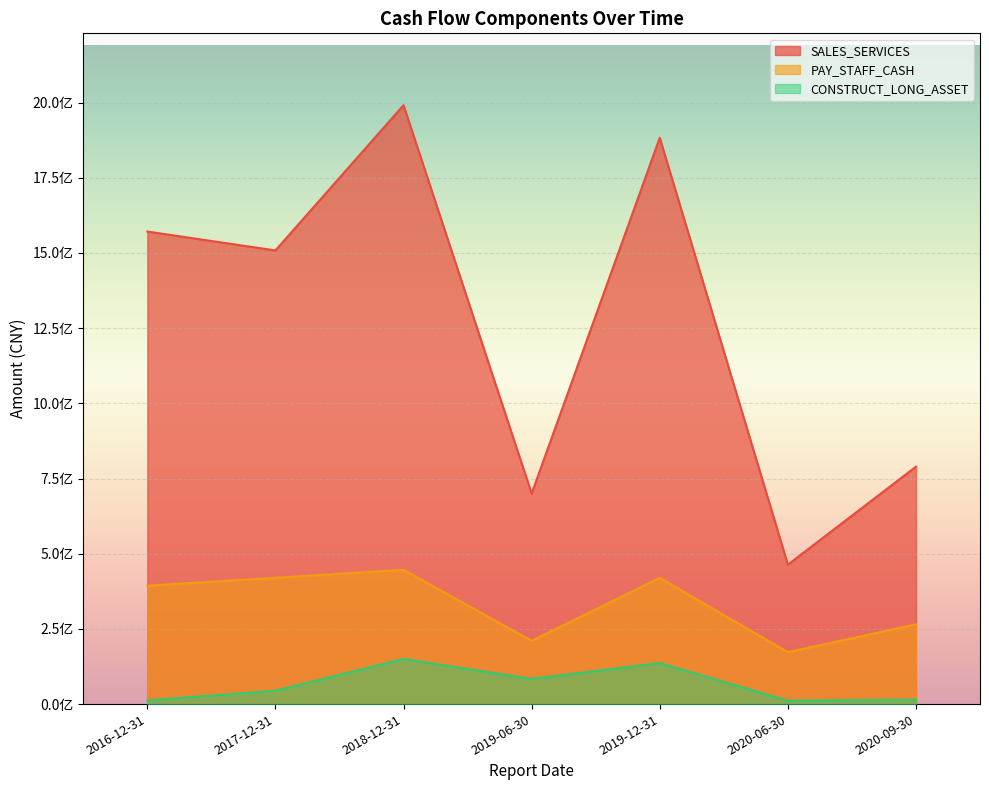

Does the chart display data point markers on the line(s)?

No